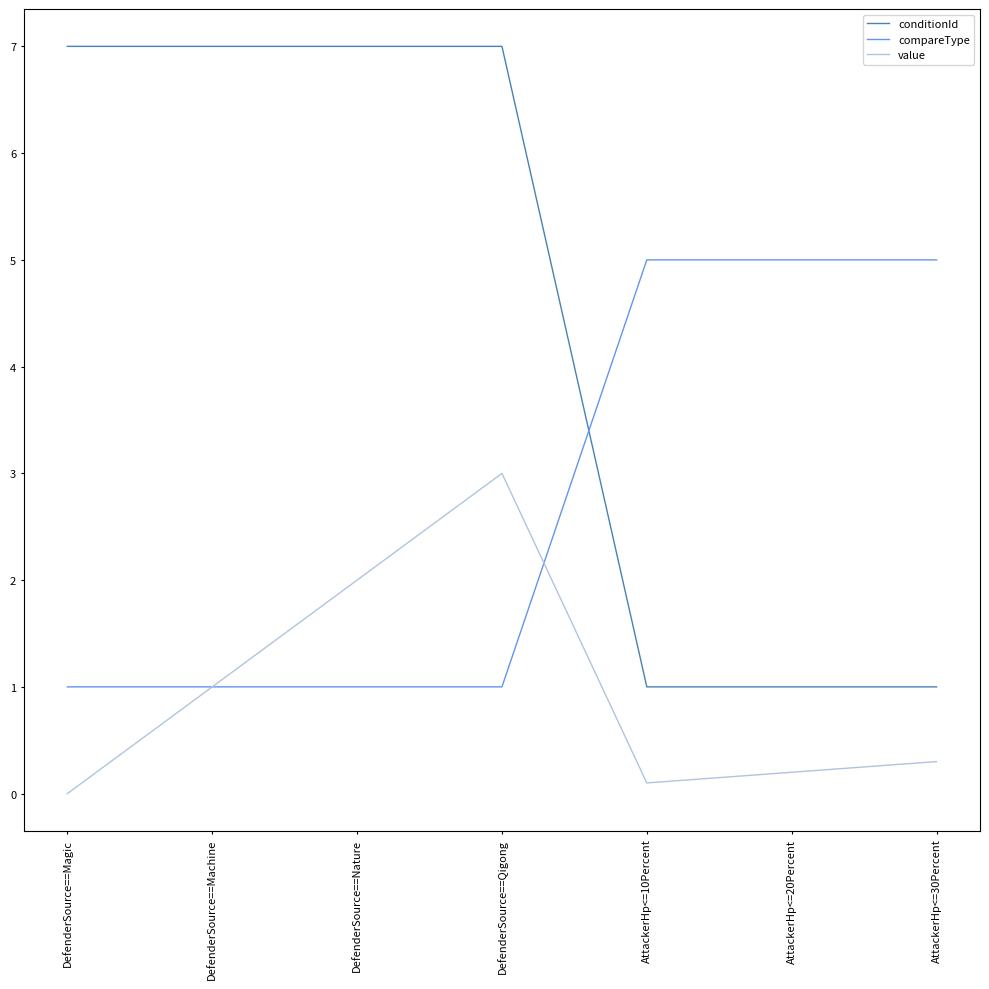

What is the total value across all series at AttackerHp<=30Percent?

6.3